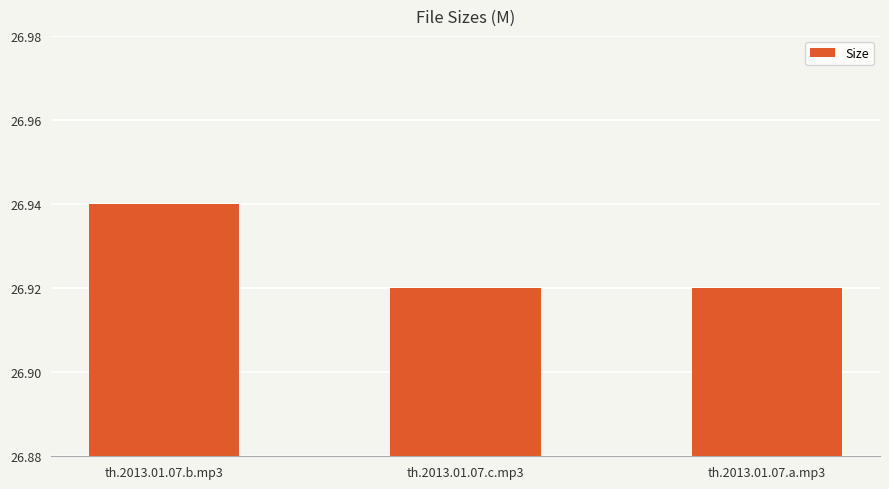

How many values are between 26 and 27?

3